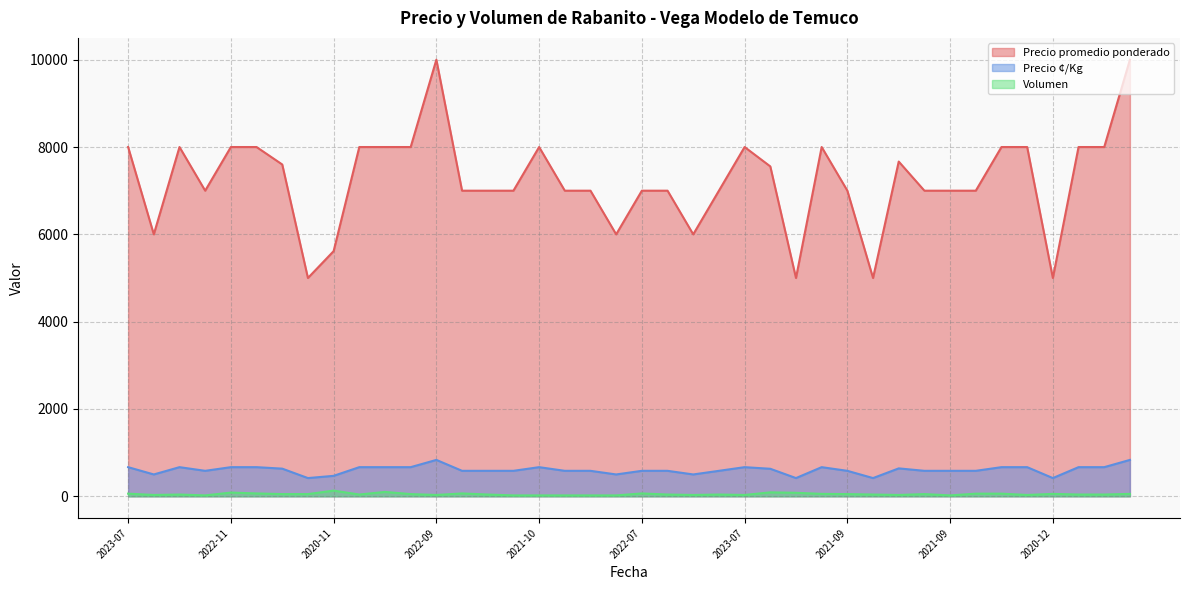

What is the lowest value of the Volumen series?

20